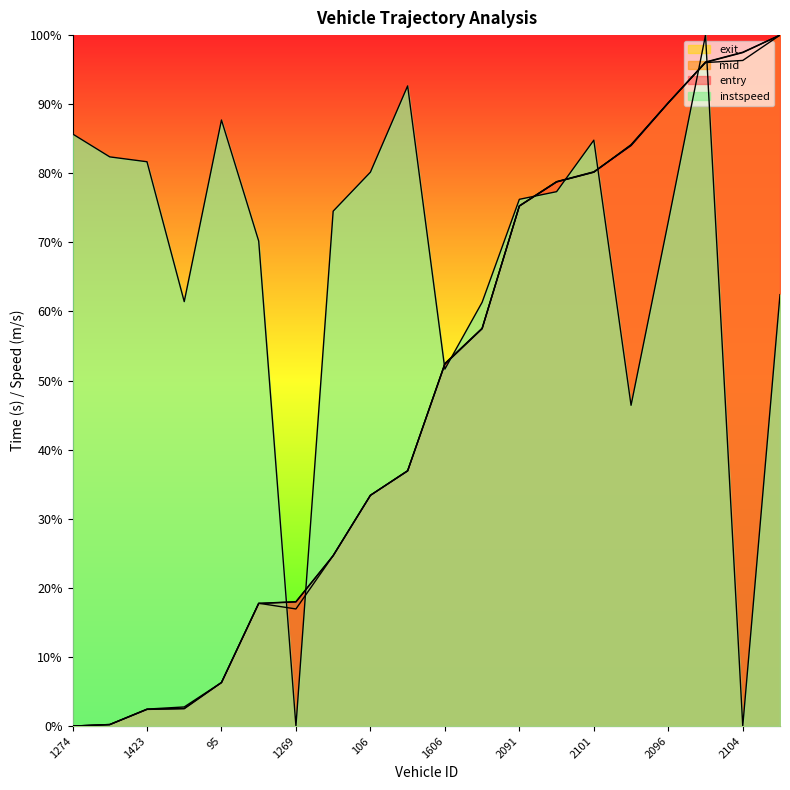

Which series has the widest spread of values?

mid